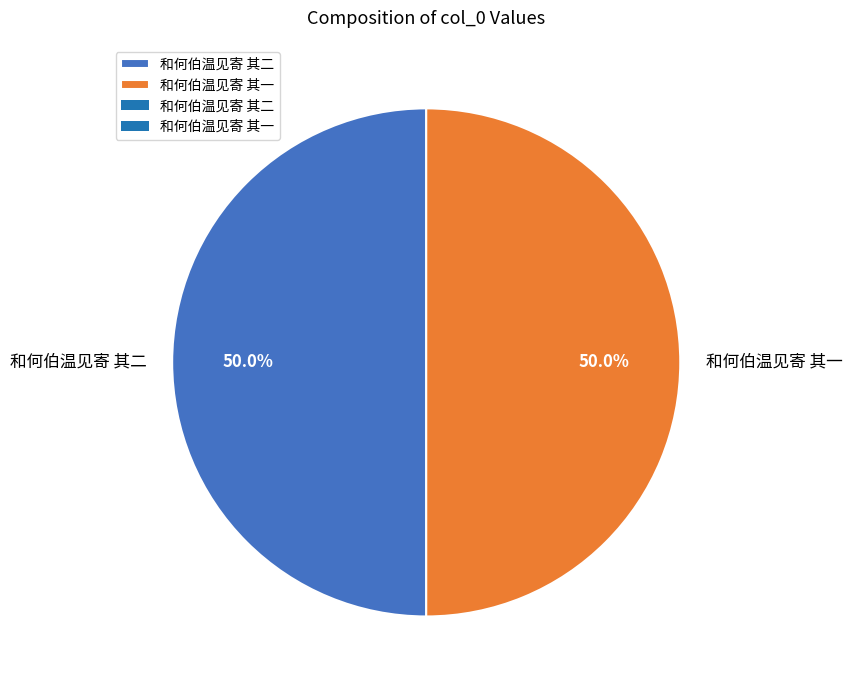

What is the ratio of the value at 和何伯温见寄 其二 to the value at 和何伯温见寄 其一?

1.0